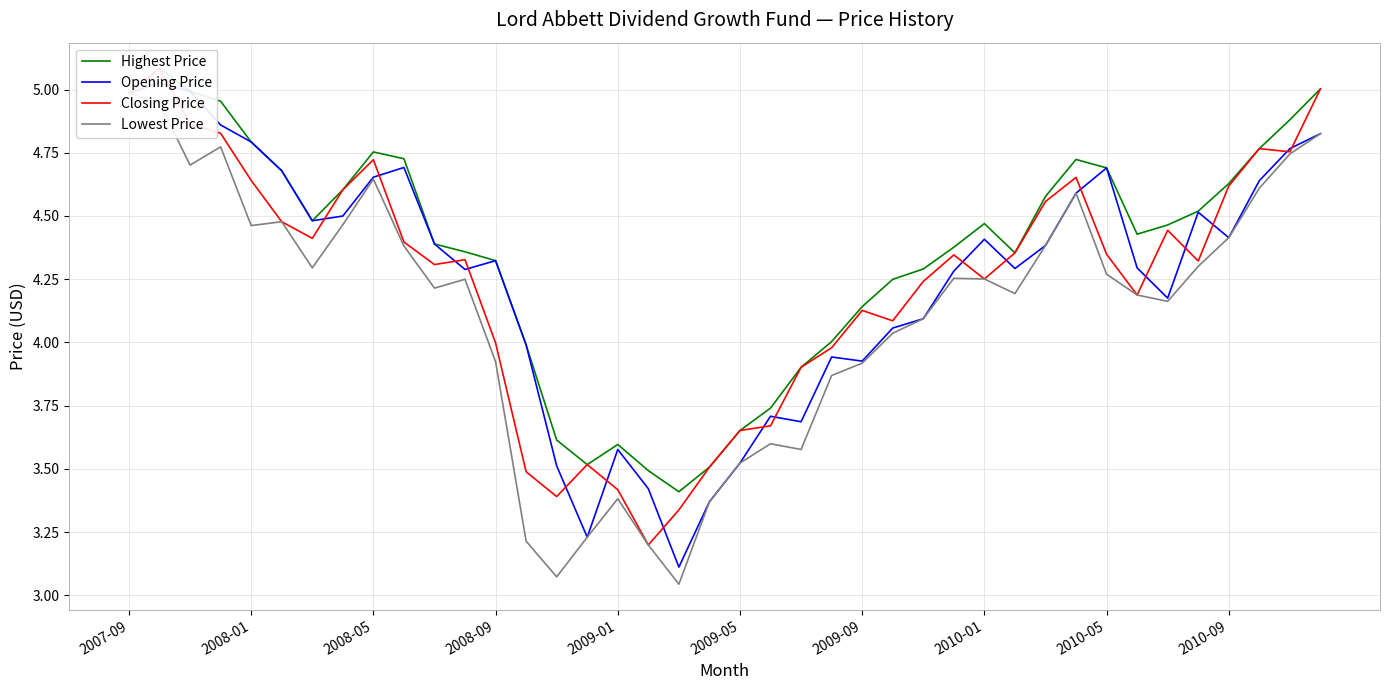

What is the approximate value of Highest Price at 2008-09?

4.3